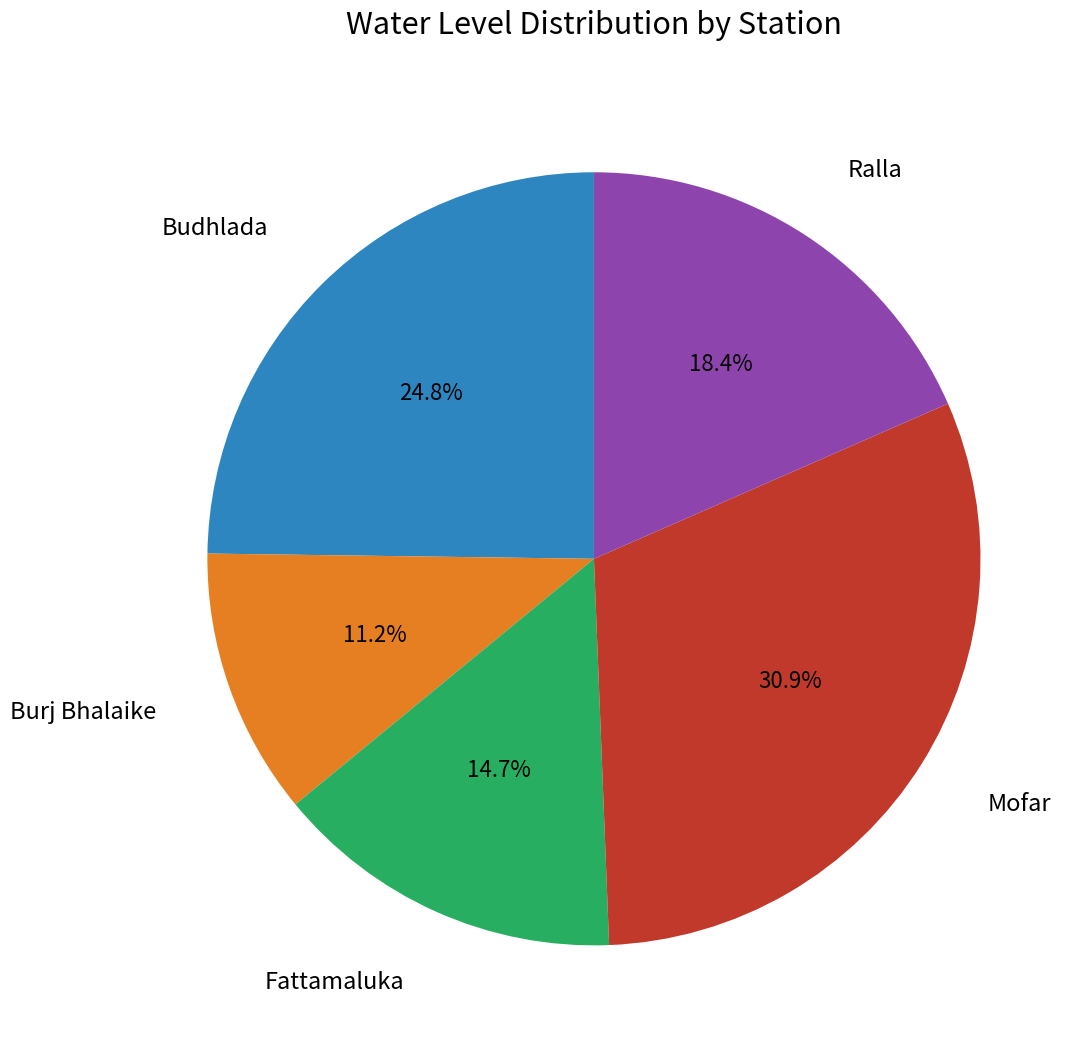

Does any single category account for the majority?

No